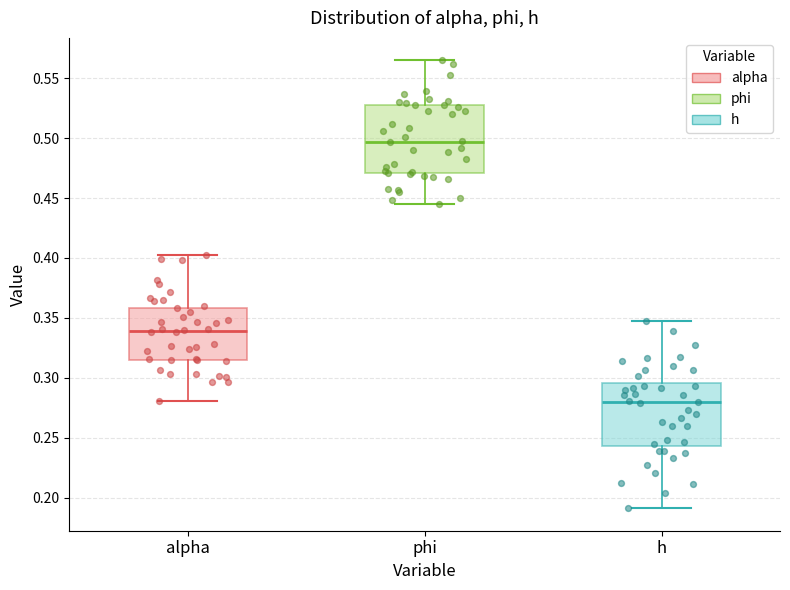

Reading left to right, read every box against the y-axis: the position of its median line, the range the box covers, and the ends of its whiskers. The values are not printed on the chart, so give them approximately, as read against the axis.

alpha: median 0.340, box 0.315 to 0.360, whiskers 0.280 to 0.400
phi: median 0.495, box 0.470 to 0.530, whiskers 0.445 to 0.565
h: median 0.280, box 0.245 to 0.295, whiskers 0.190 to 0.350